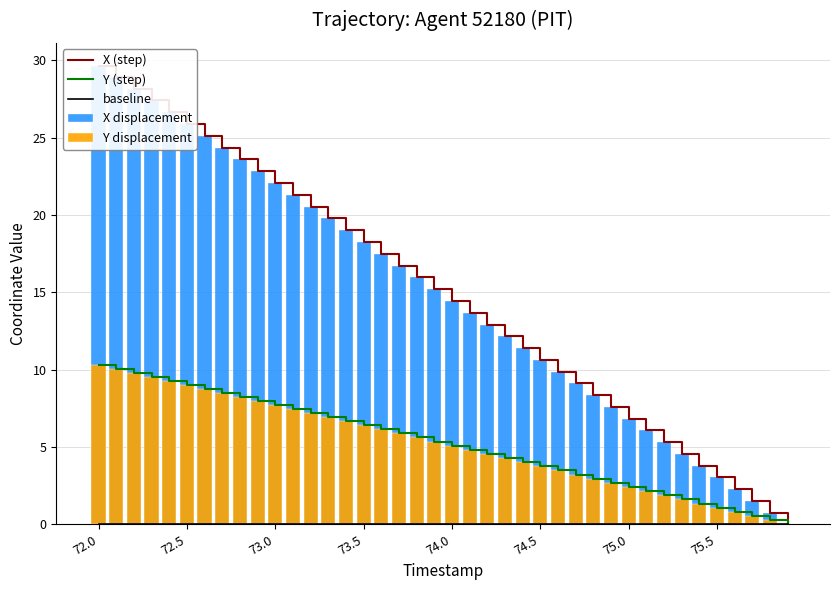

Which series has the largest total across all categories?

X (step)